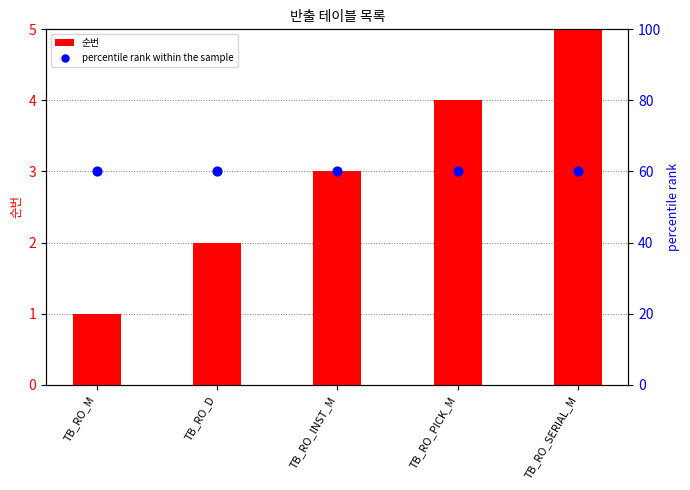

At which category is the sum across all series the highest?

TB_RO_SERIAL_M